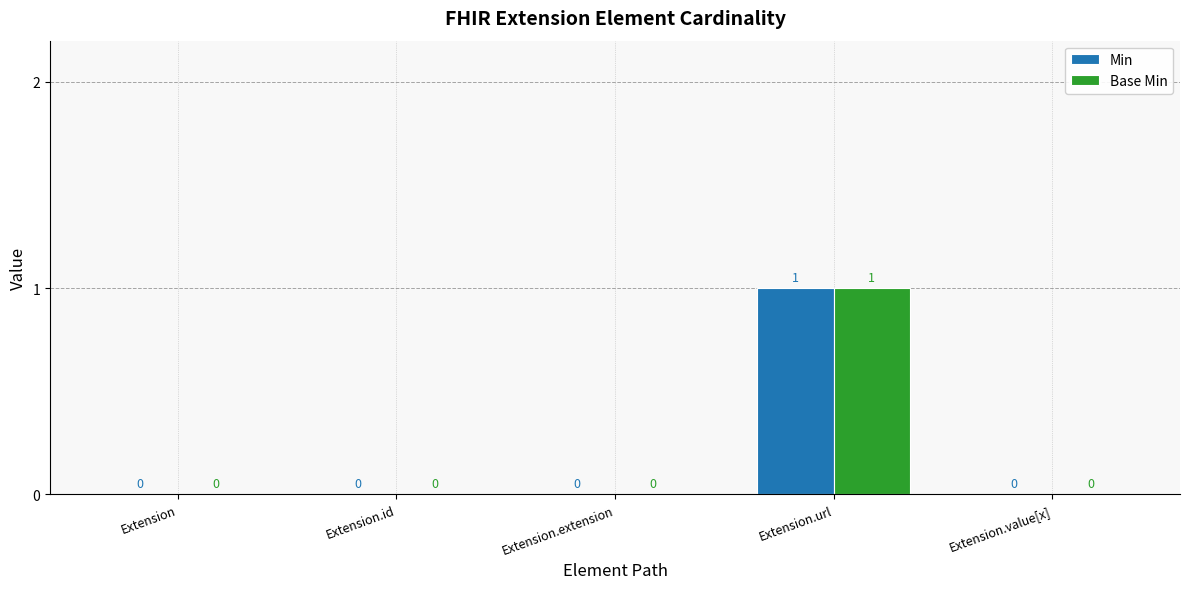

What is the sum of all Base Min values?

1